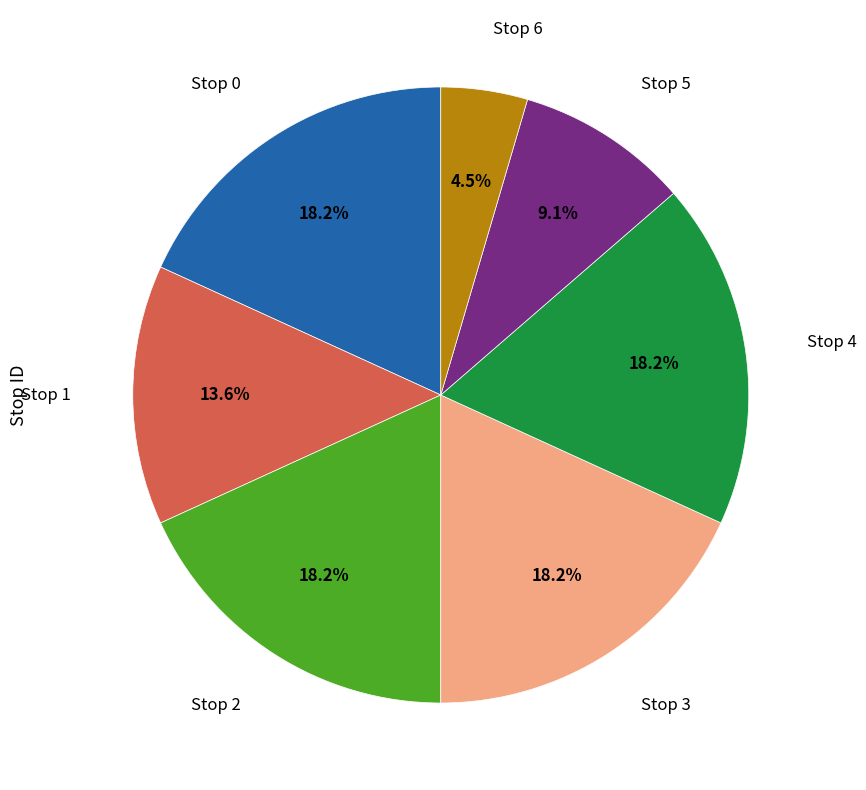

Is there any slice that represents more than half of the pie?

No